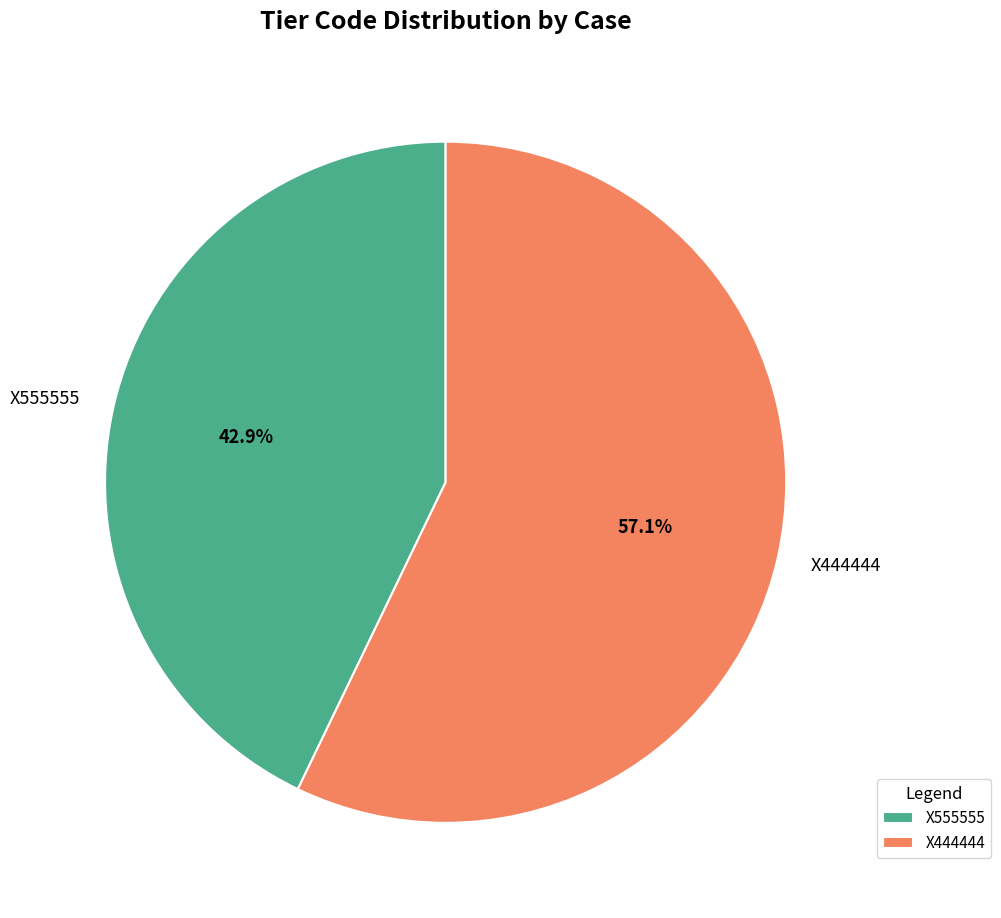

Rank the categories by value from lowest to highest.

X555555, X444444